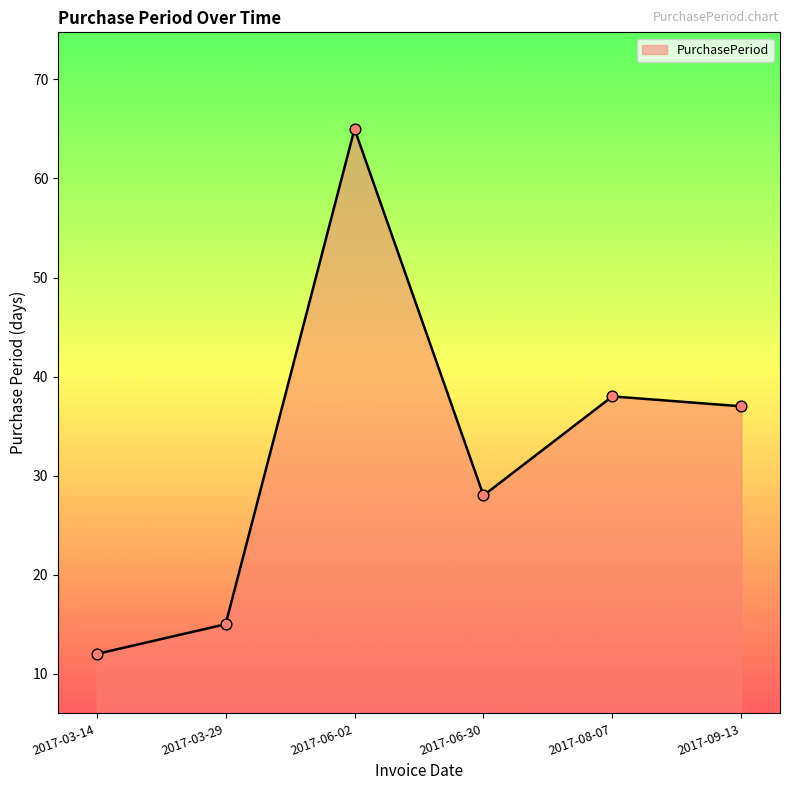

Between 2017-03-14 and 2017-06-02, which is larger?

2017-06-02